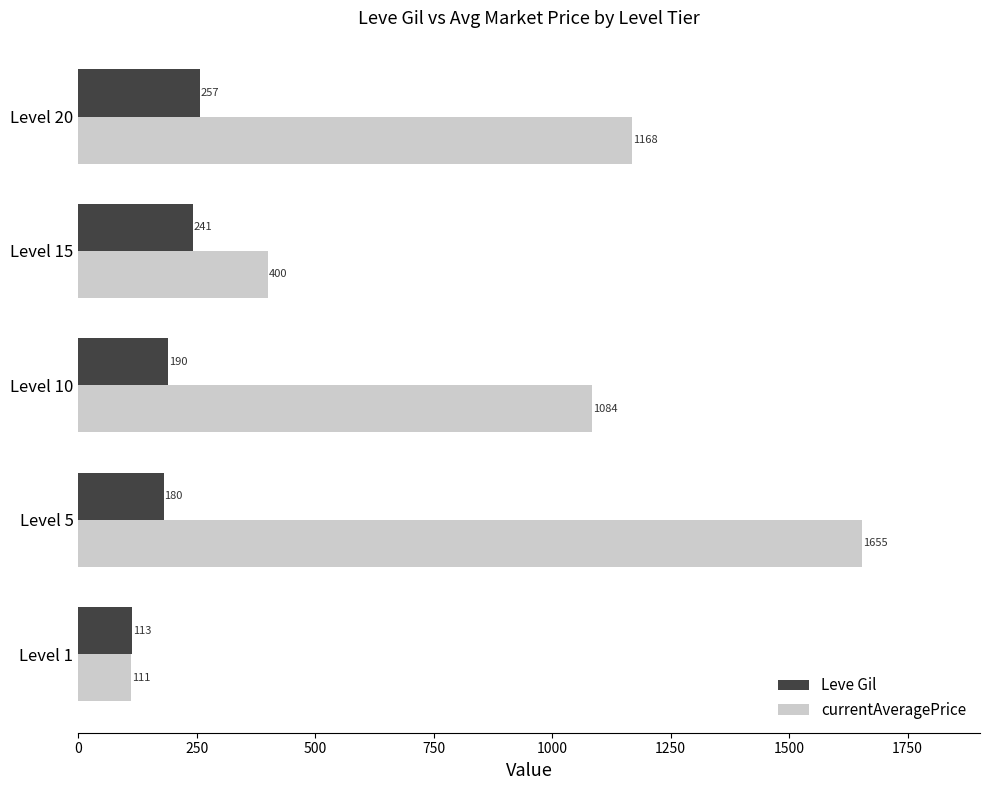

What is the difference between the maximum and minimum values in the Leve Gil series?

143.7